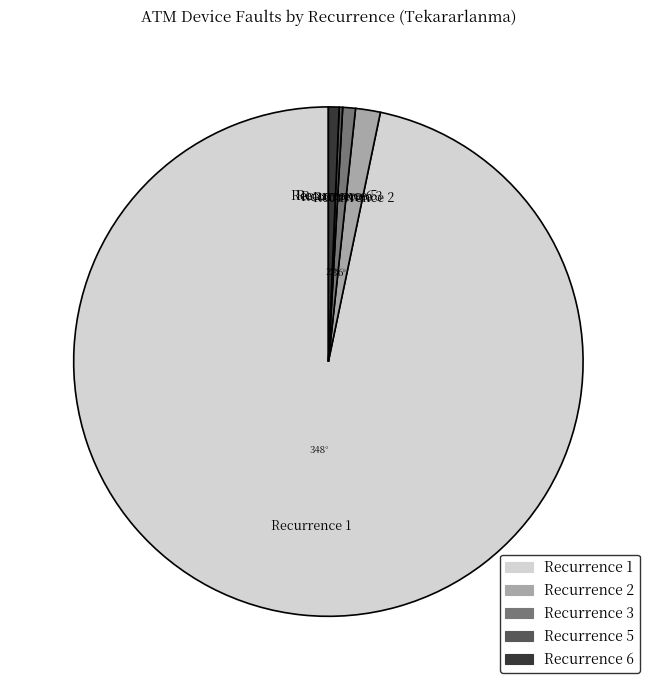

Is there a majority slice in this chart?

Yes